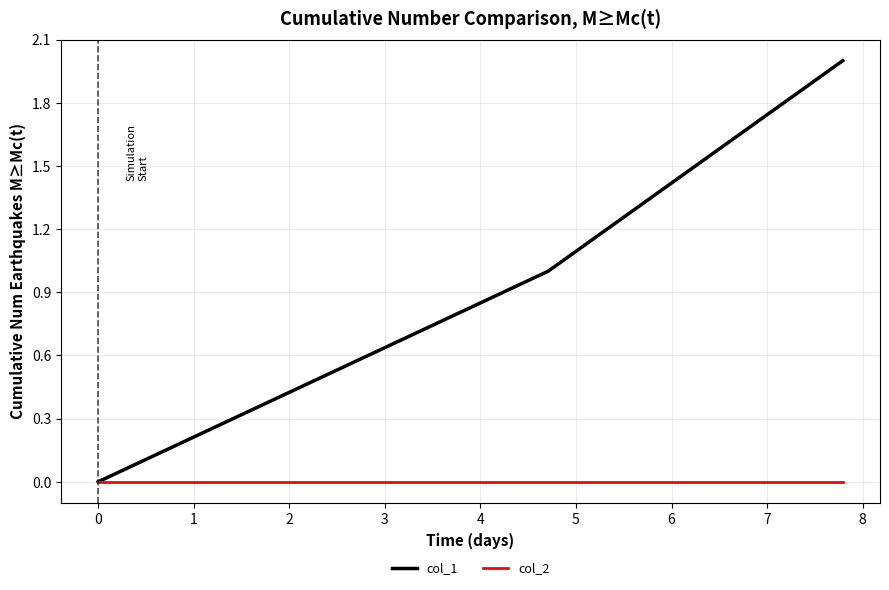

Rank the series by their average value, from lowest to highest.

col_2, col_1